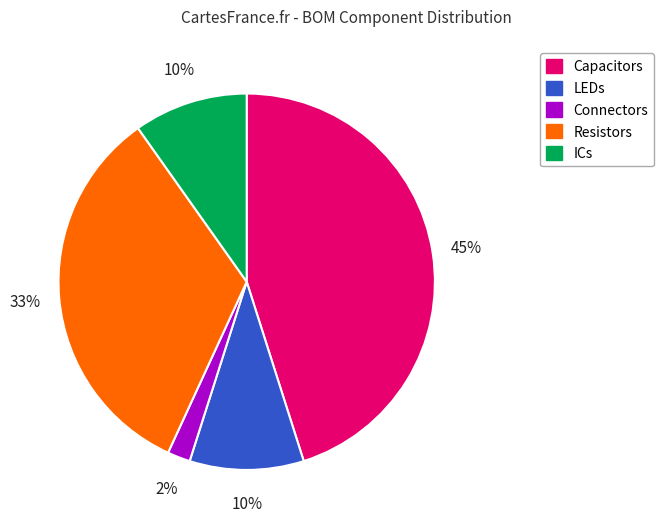

To the nearest percent, what is the difference between the largest and smallest slice percentages?

43%